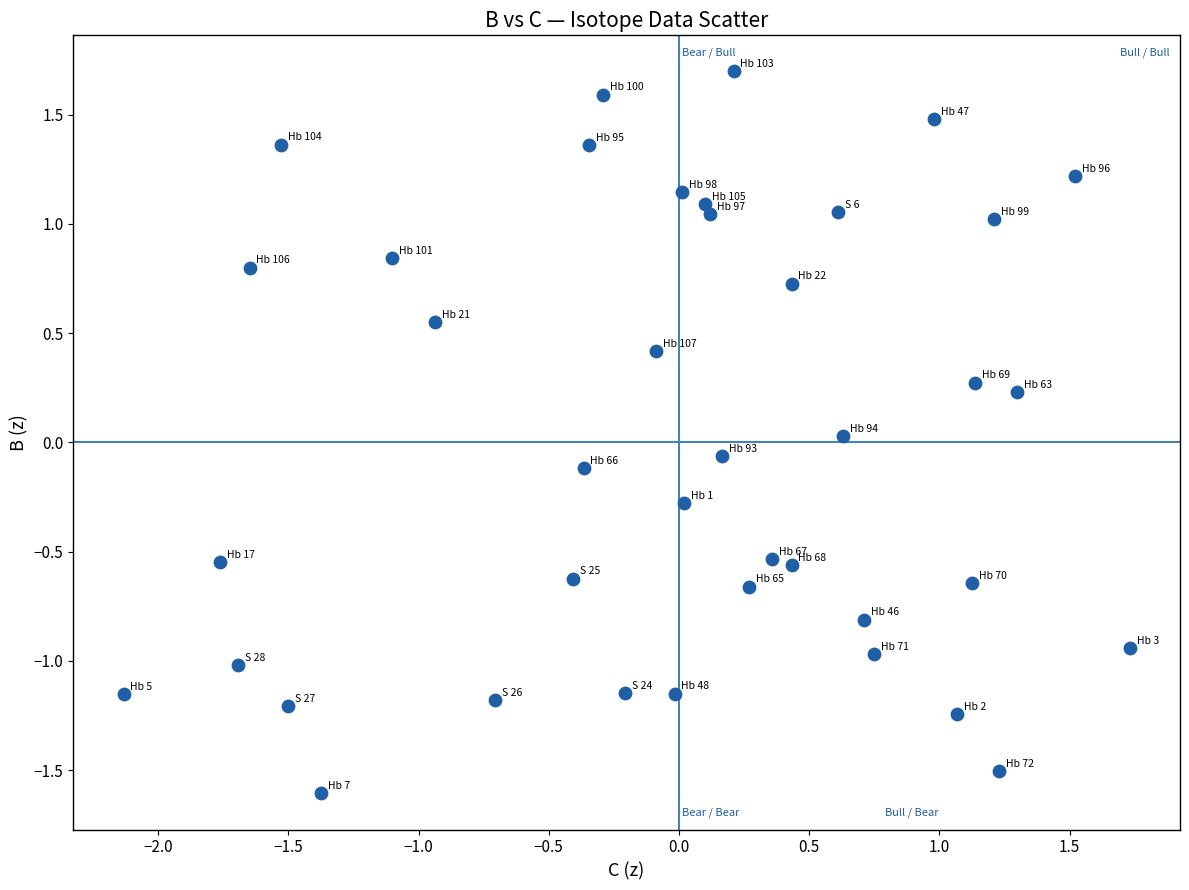

What is the range of Y values (max minus min)?

3.3